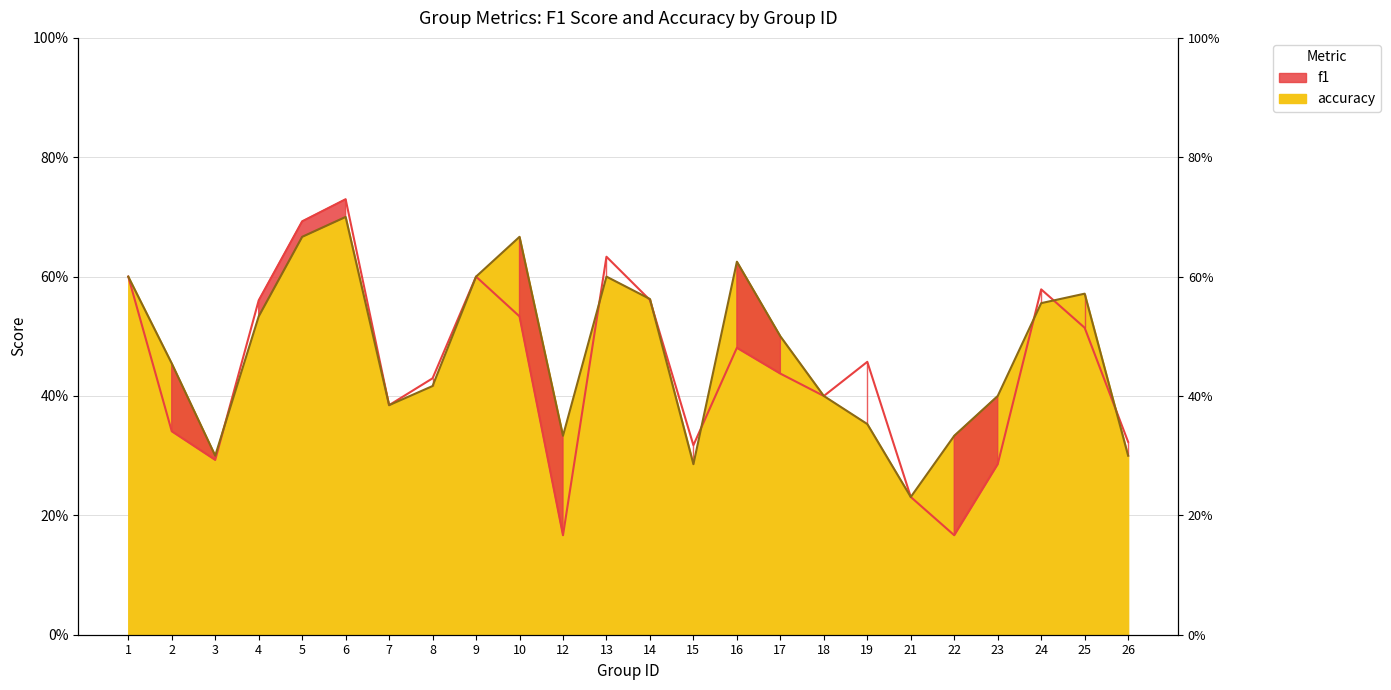

What is the greatest value displayed?

0.7